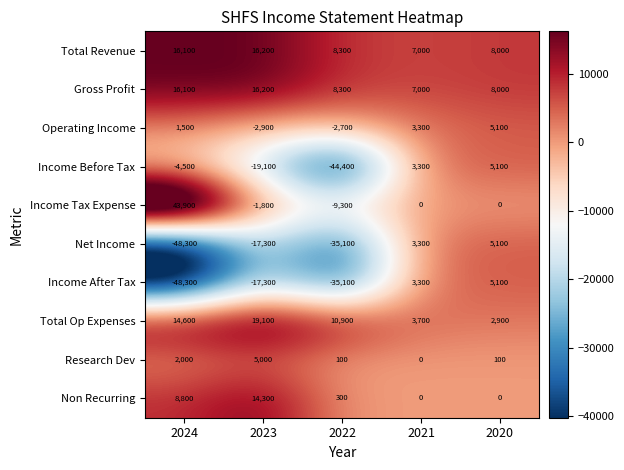

At which category does the chart reach its peak across all series?

2024